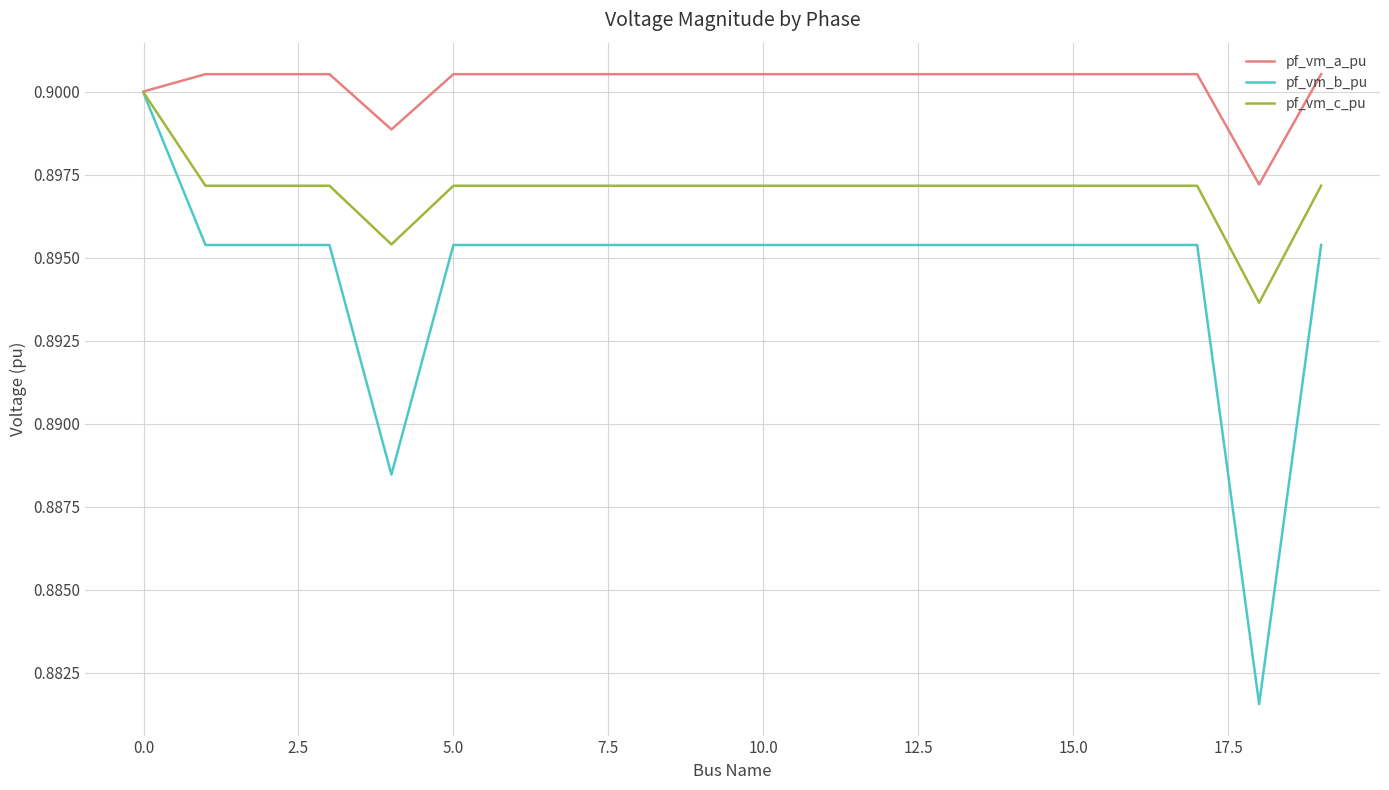

Which series has the largest total across all categories?

pf_vm_a_pu